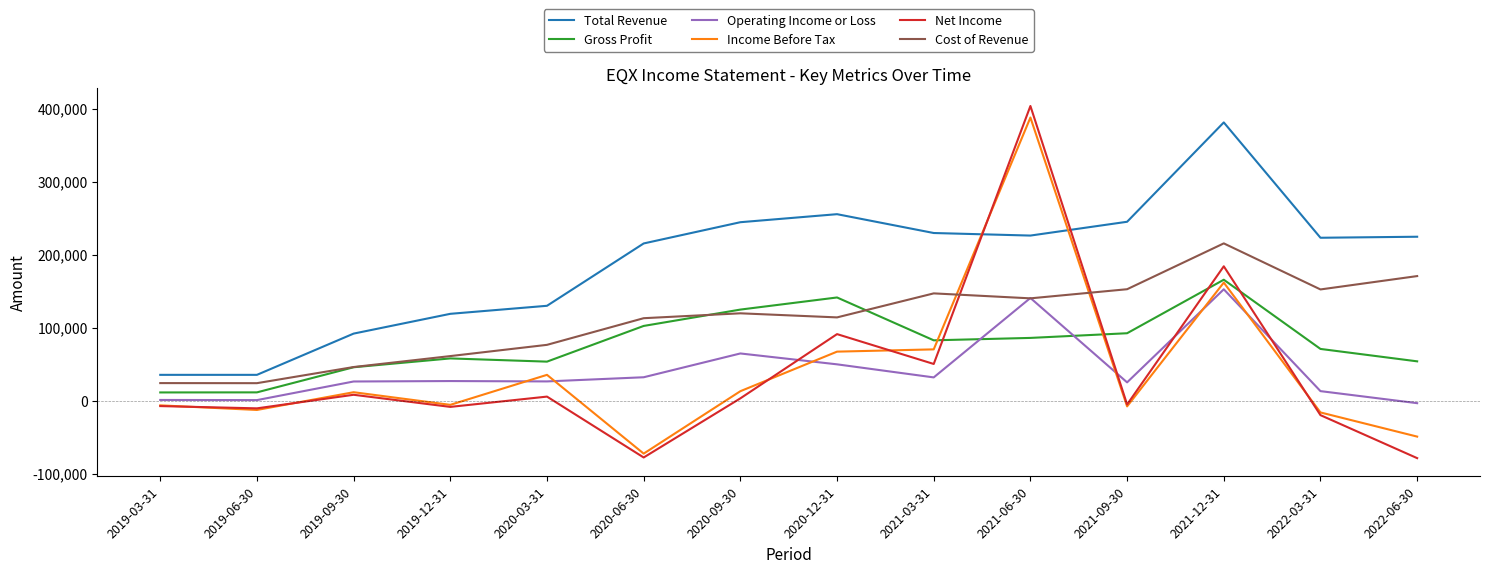

In Gross Profit, how many points are higher than both neighbors (excluding endpoints)?

3